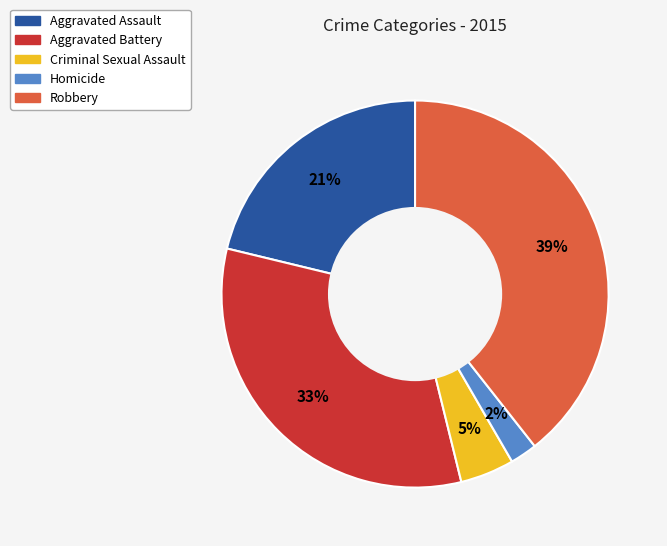

Which slice is the smallest?

Homicide